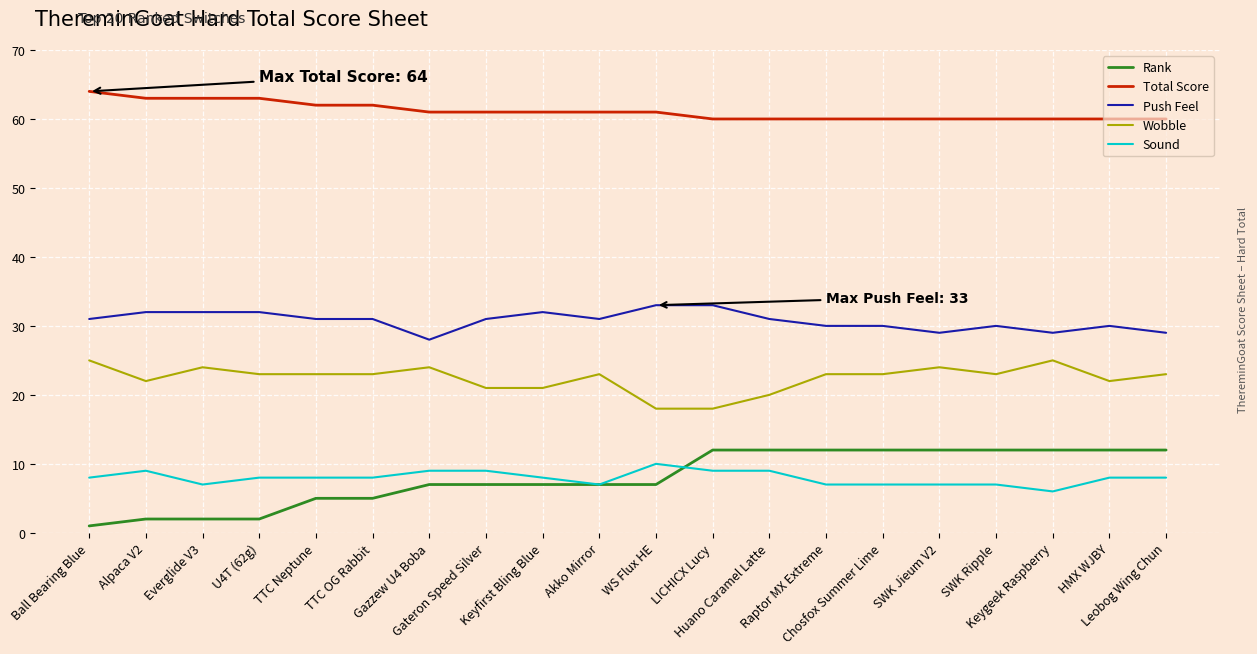

What is the maximum value shown in the chart?

64